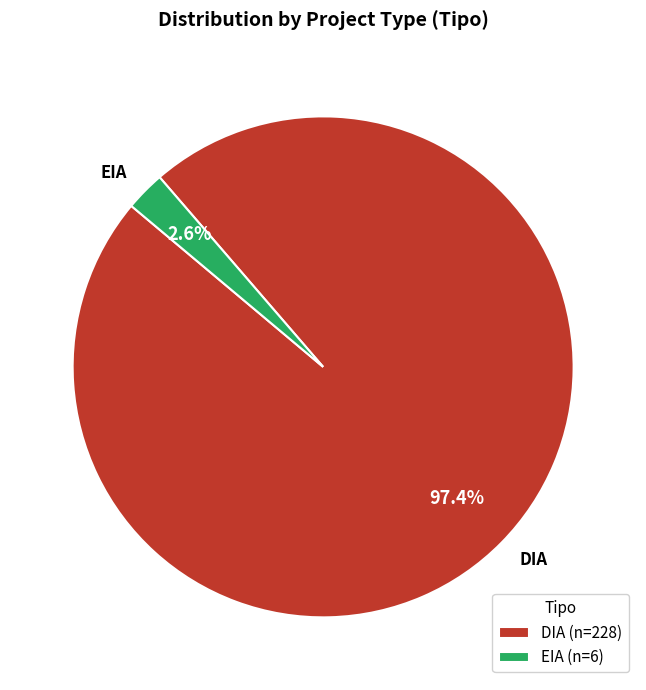

Does any single category account for the majority?

Yes